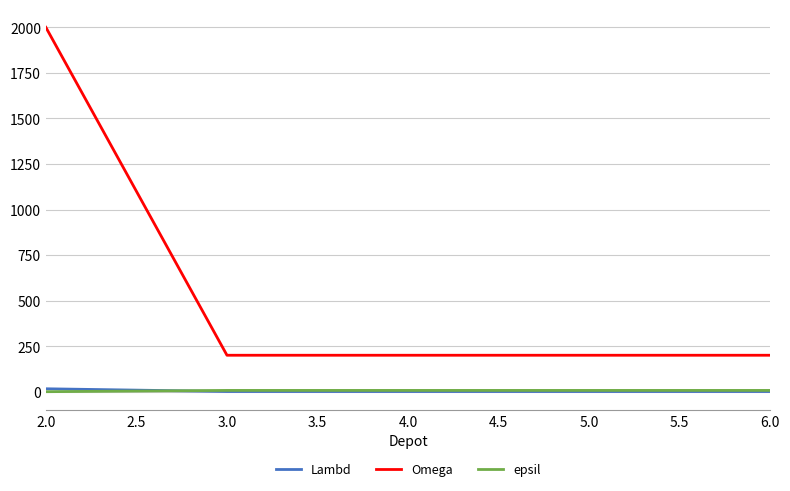

Does the chart have visible grid lines?

Yes